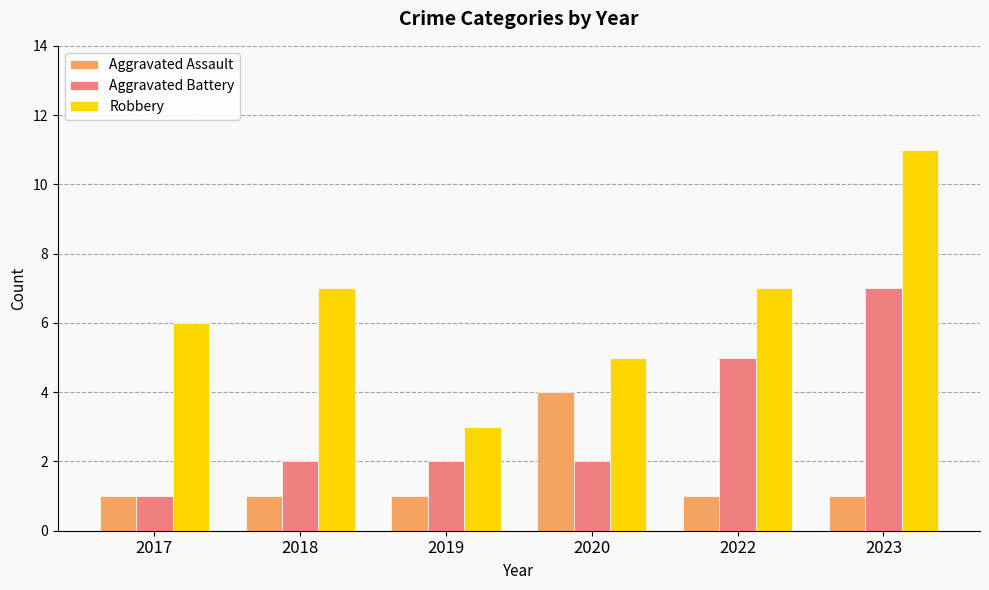

What is the sum of all Aggravated Battery values?

19